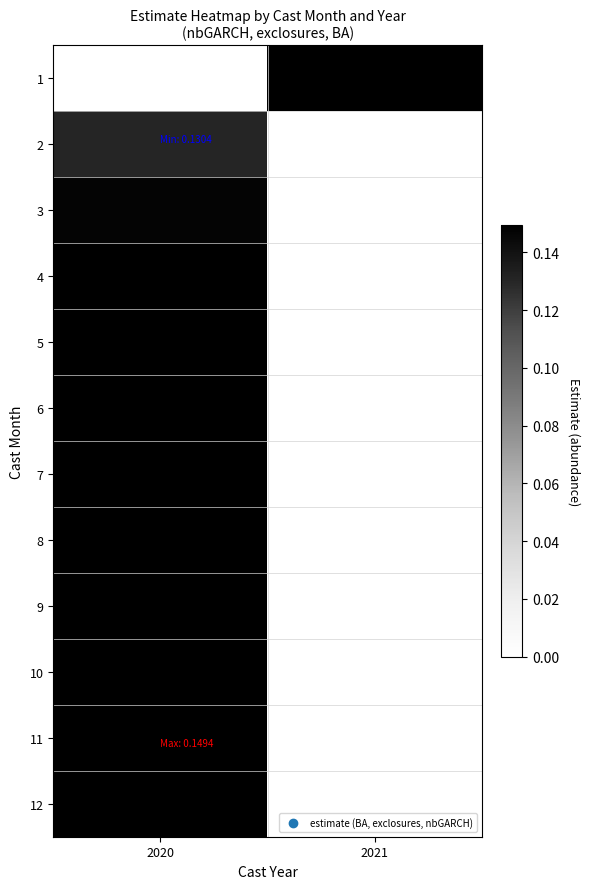

Which series has the widest spread of values?

2